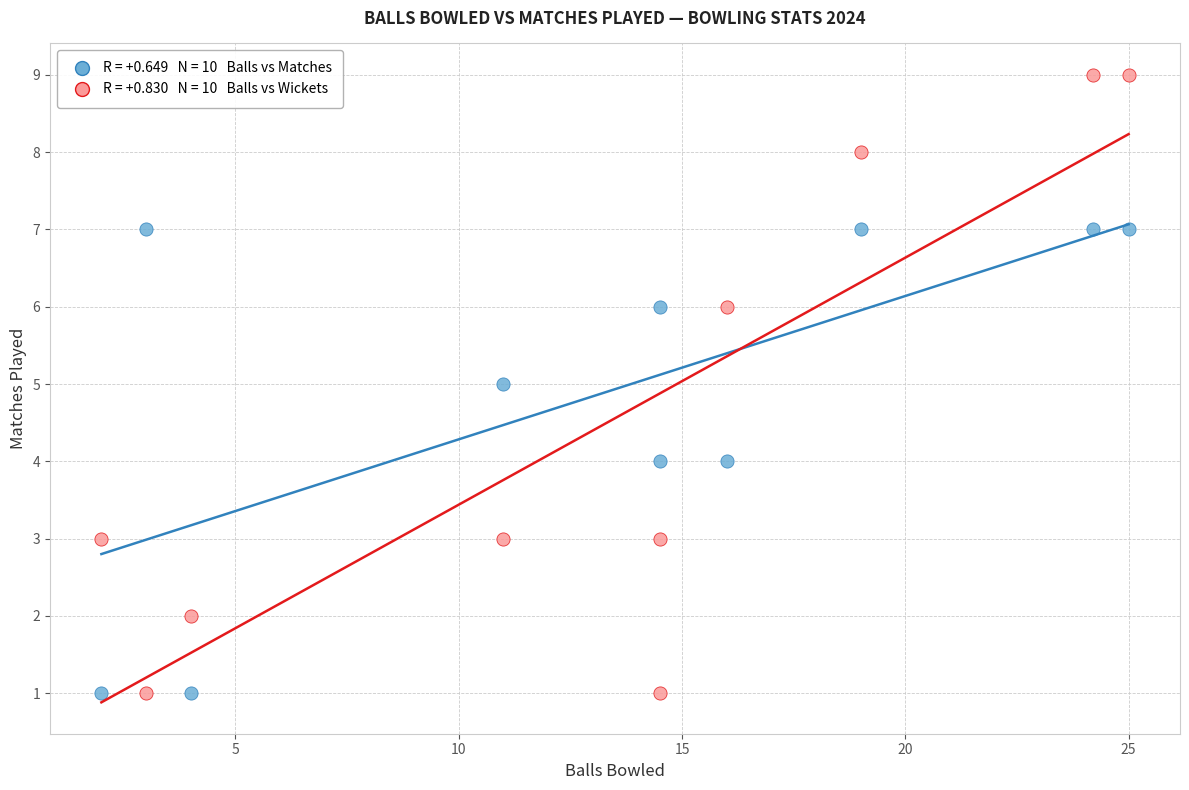

Across all data points, what is the range of Y values (max minus min)?

8